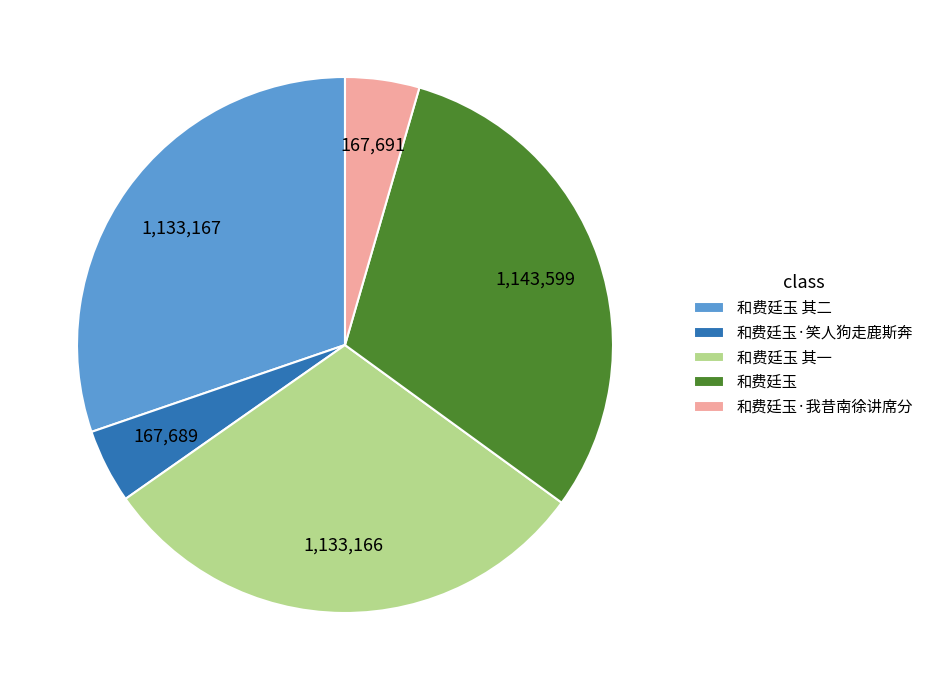

Is the sum of 和费廷玉 其一 and 和费廷玉·笑人狗走鹿斯奔 greater than half?

No